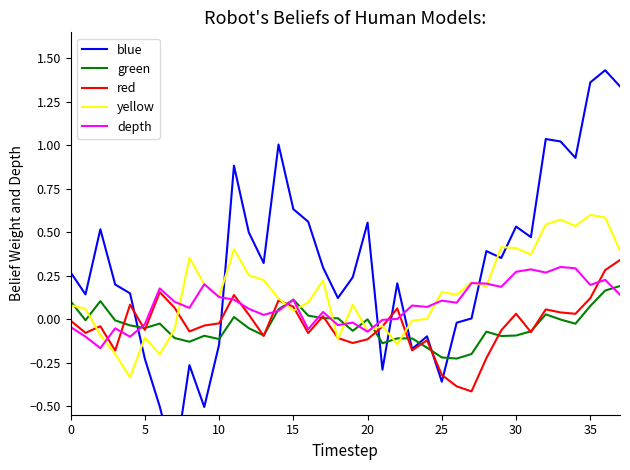

After their last crossing, which series has the higher values: green or yellow?

yellow